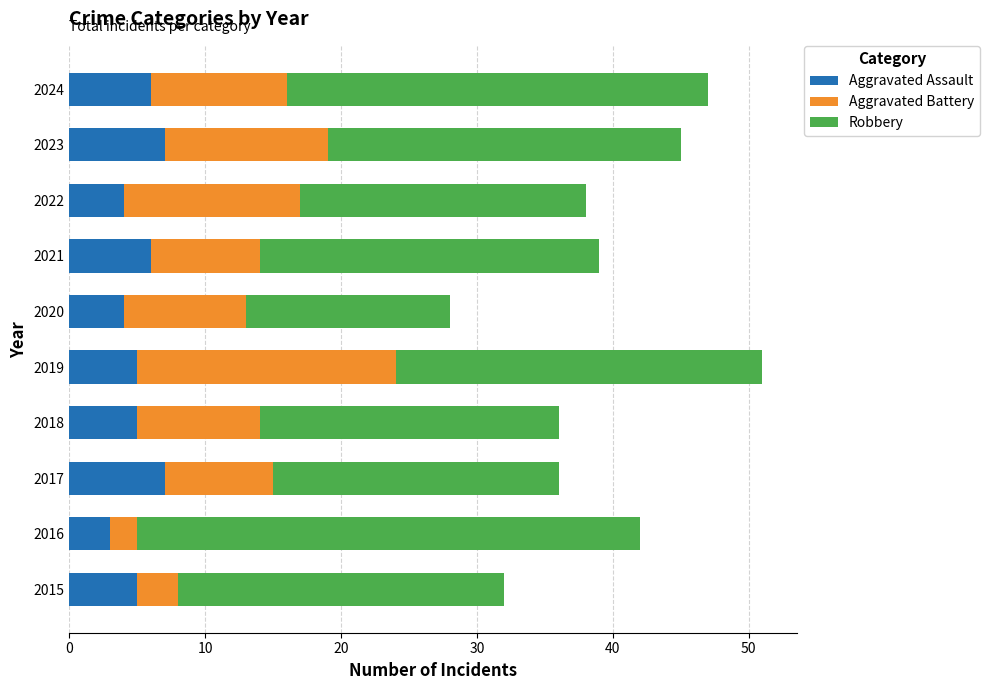

What is the maximum value for Aggravated Assault?

7